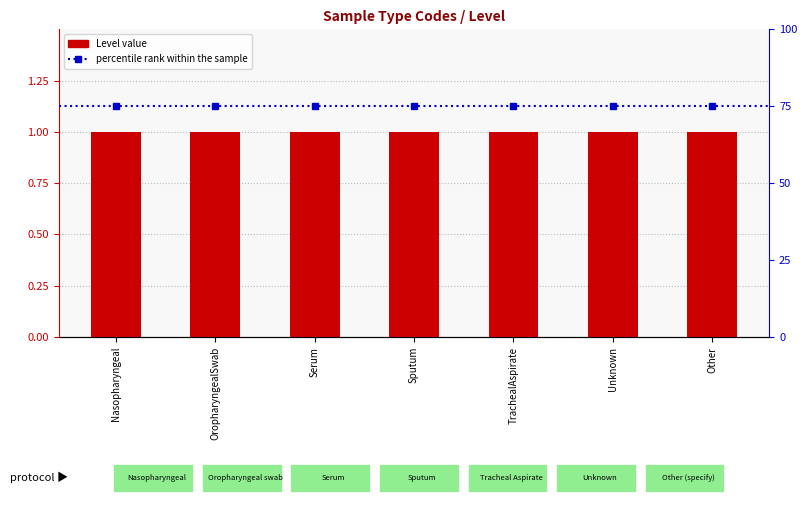

What is the label of the 1st bar from the right?

Other